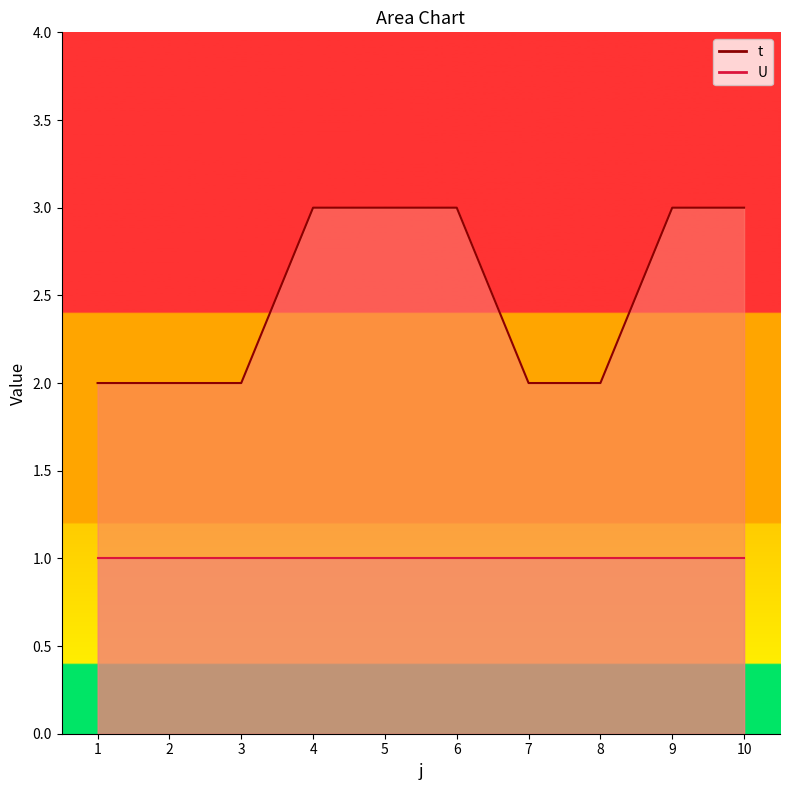

Does the chart display data point markers on the line(s)?

No